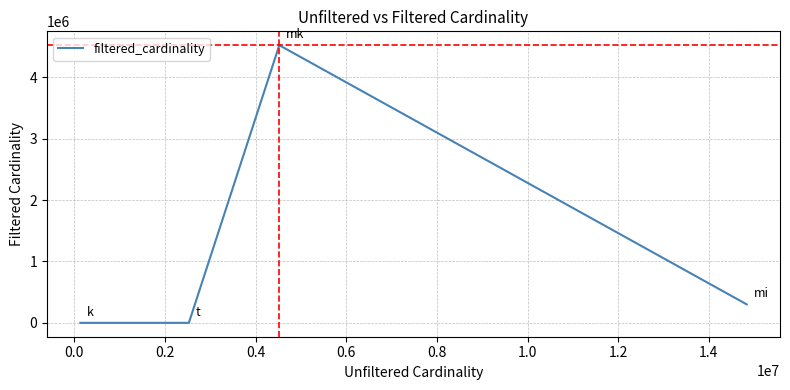

What is the difference between the maximum and minimum values?

4523927